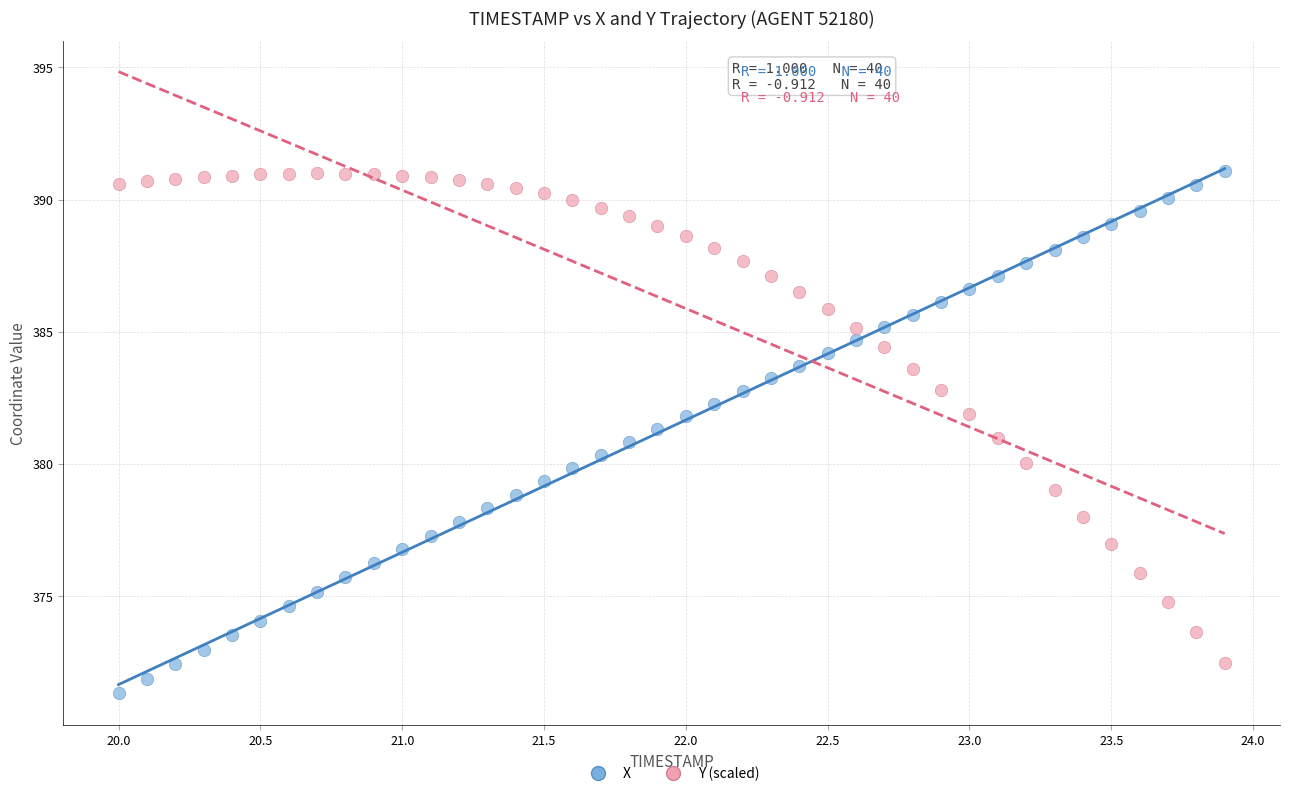

What are all the series names shown in the legend?

X, Y (scaled)